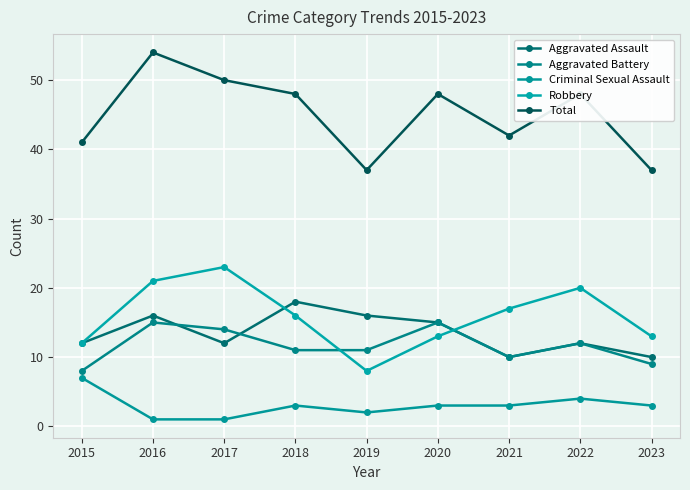

Is this an area chart (filled region under the line)?

No